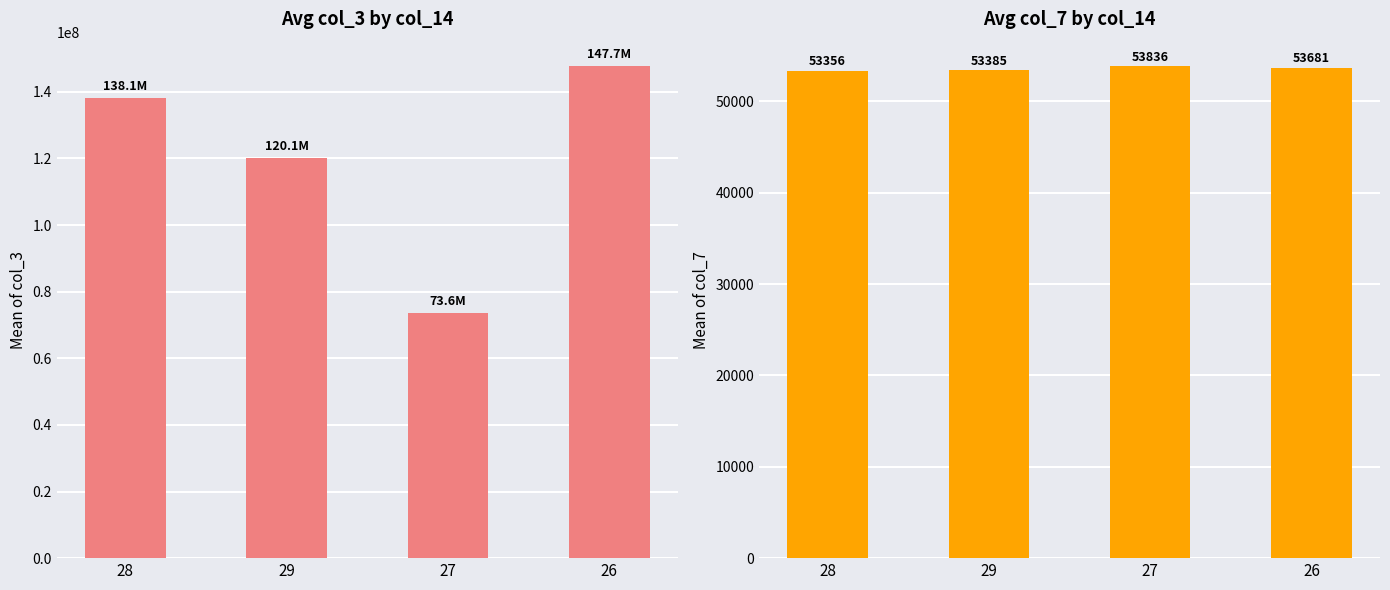

Reading right to left, what are all the values shown in this chart?

col_3 mean: 26=147674468	27=73580124	29=120088464	28=138114990
col_7 mean: 26=53681	27=53836	29=53385	28=53356